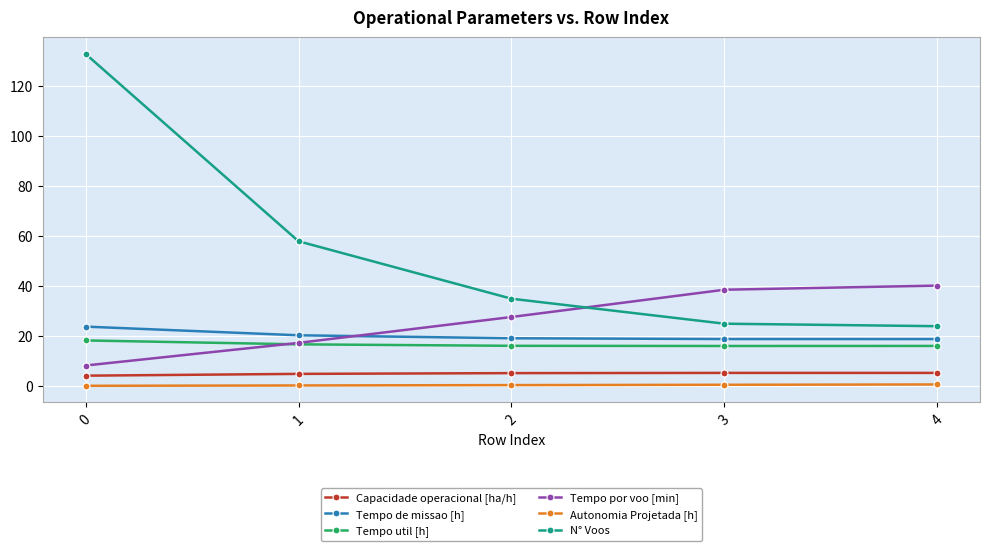

What is the lowest value of the Tempo de missao [h] series?

18.9